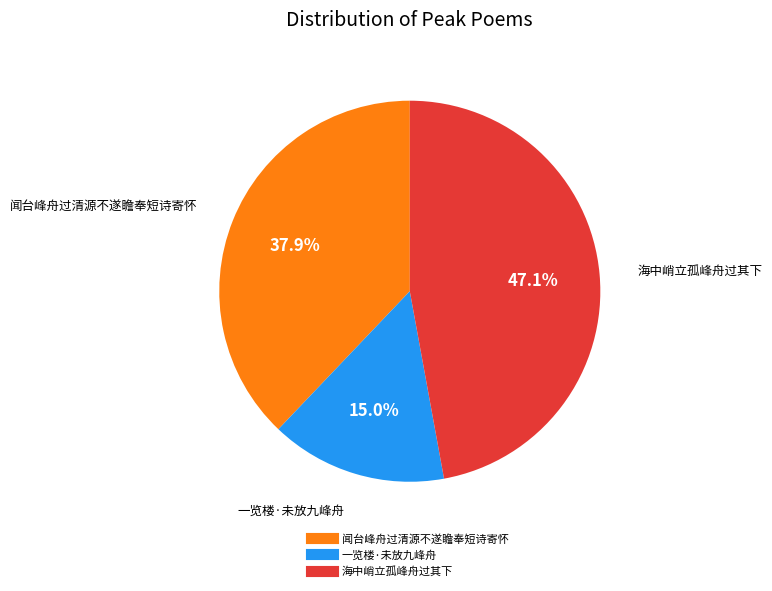

What percentage is the 一览楼·未放九峰舟 slice, to the nearest percent?

15%